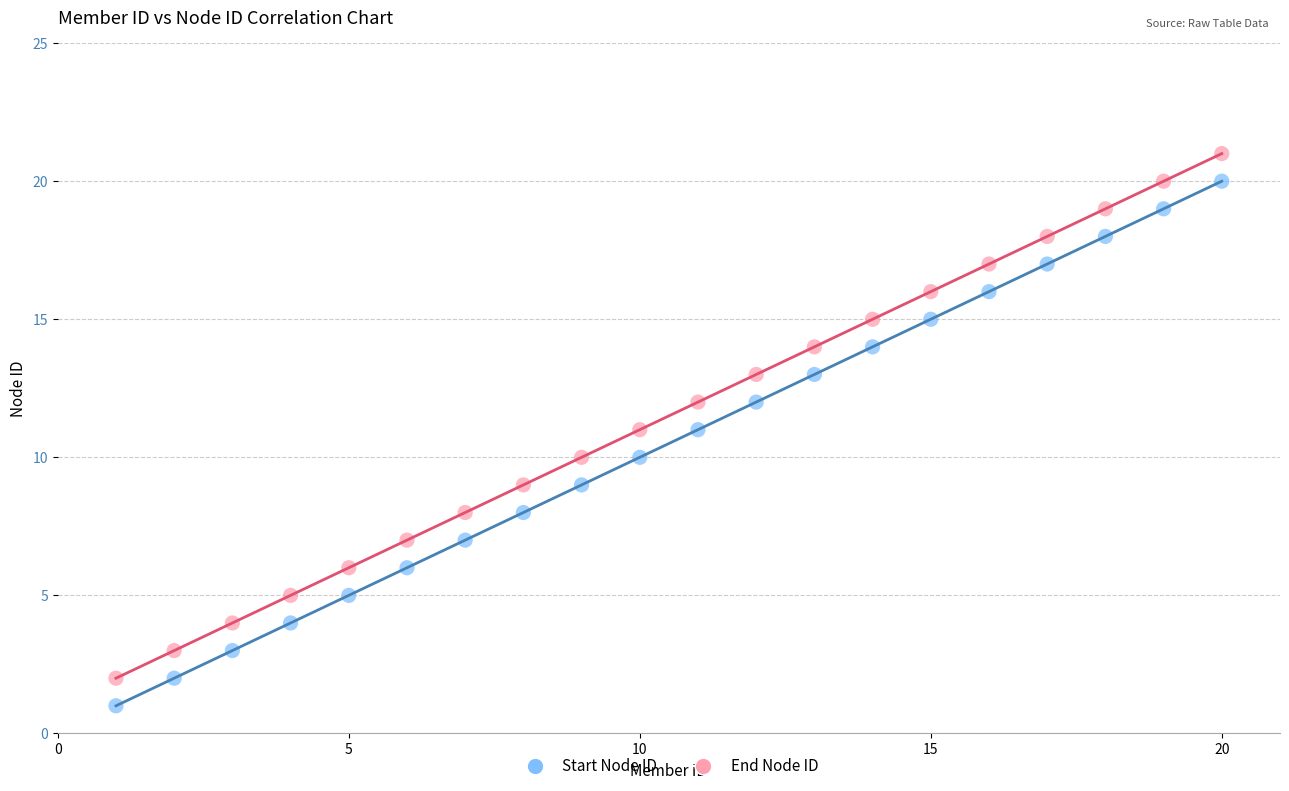

Across all data points, what is the range of X values (max minus min)?

19